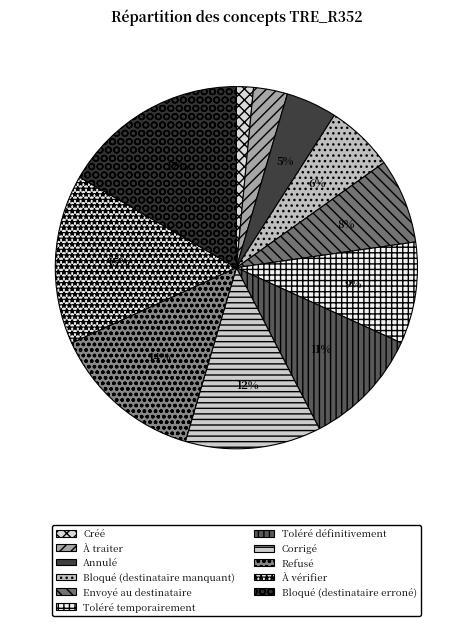

Combined, what portion of the pie is Bloqué (destinataire erroné) and Toléré temporairement?

25.8%